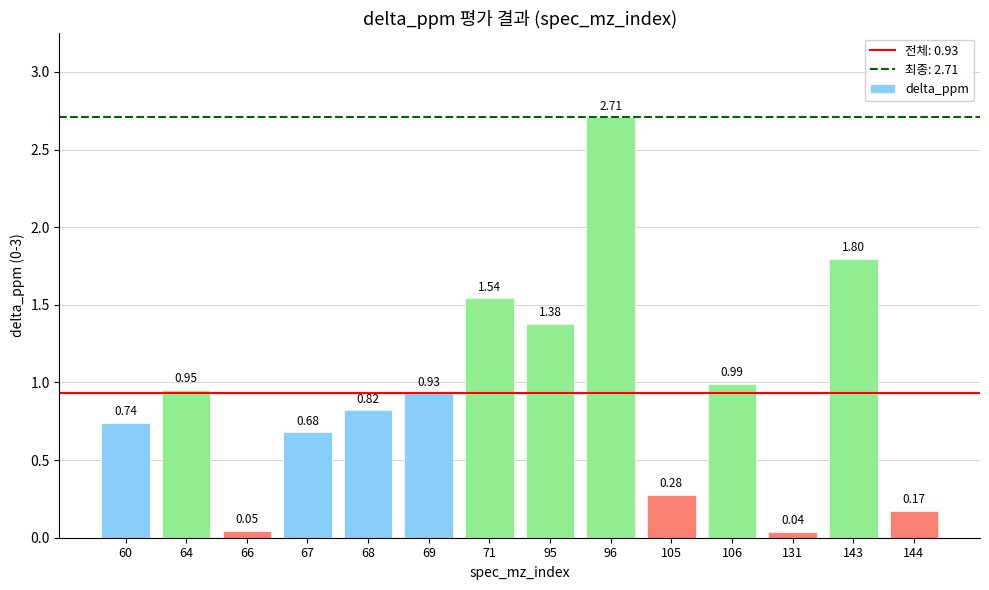

List the labels in order of value, smallest first.

131, 66, 144, 105, 67, 60, 68, 69, 64, 106, 95, 71, 143, 96